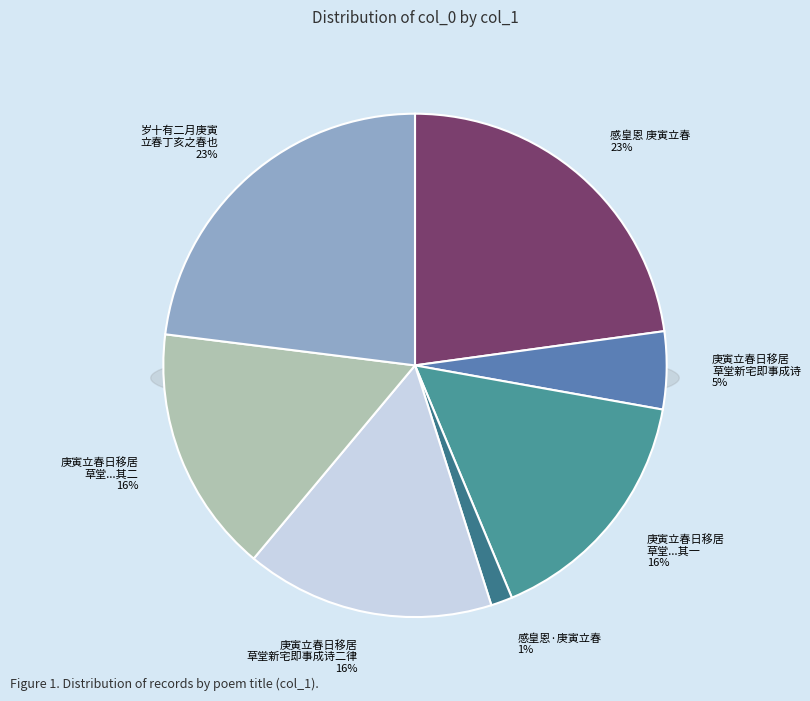

Does 庚寅立春日移居草堂新宅即事成诗二律 account for over 50% of the chart?

No